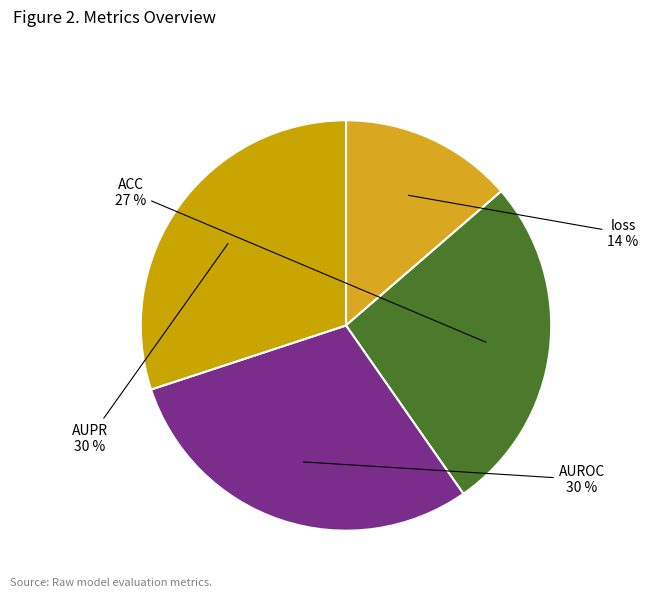

To the nearest percent, what portion does ACC represent?

27%